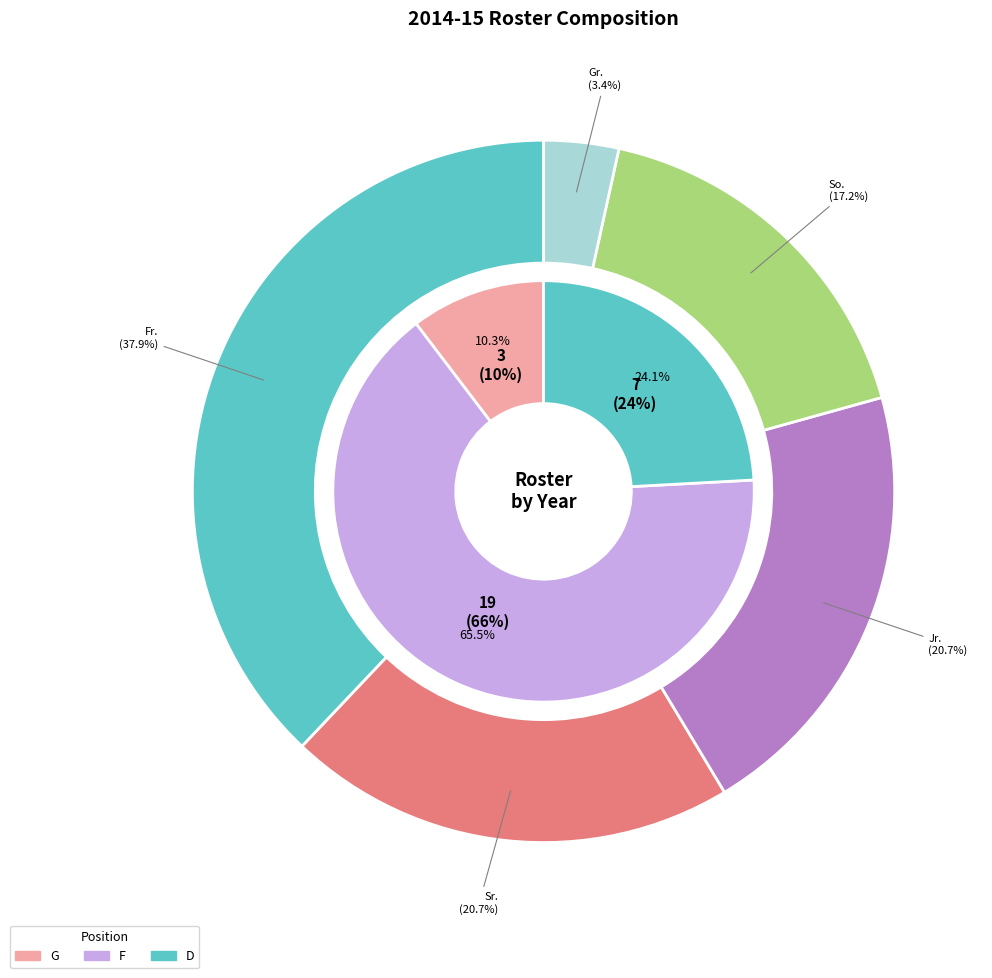

What percentage is the Jr. slice, to the nearest percent?

21%